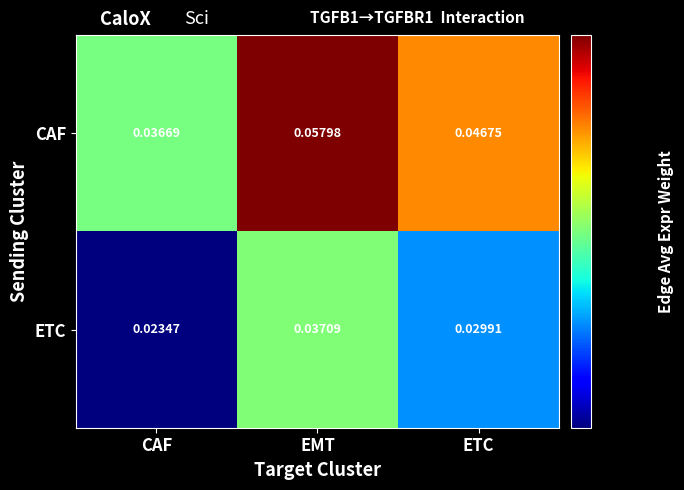

Which series changed the most between CAF and ETC?

CAF